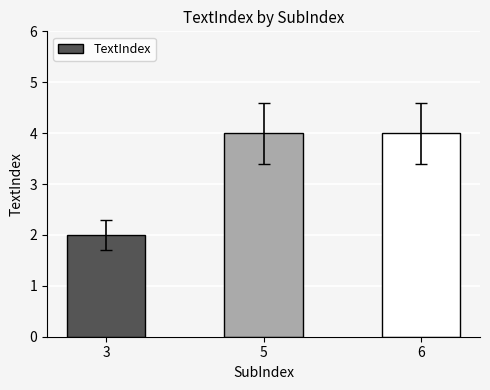

What is the maximum value shown in the chart?

4